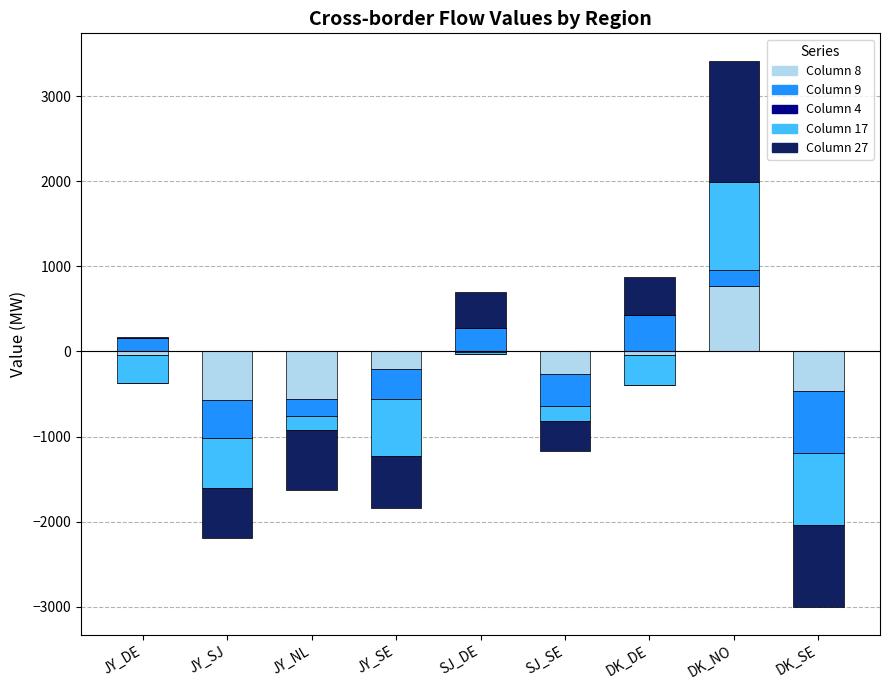

What is the spread (max minus min) of values at DK_NO?

1424